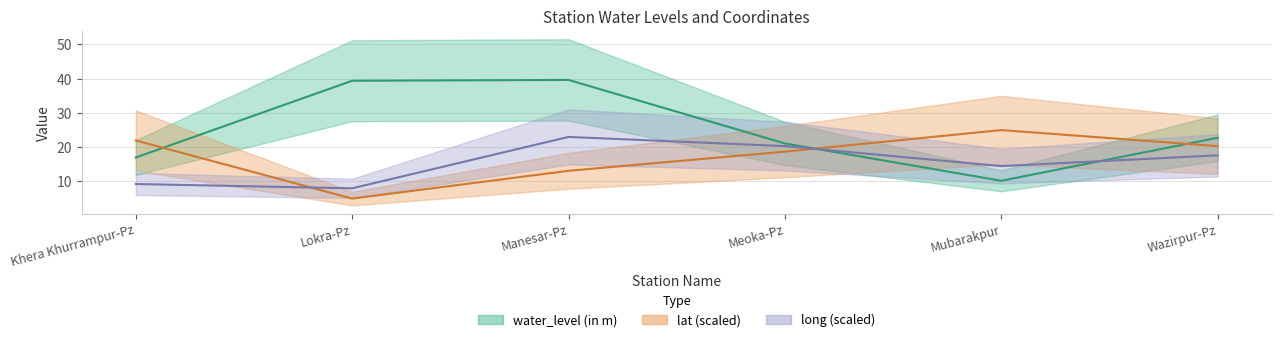

Count the number of data series in this chart.

3